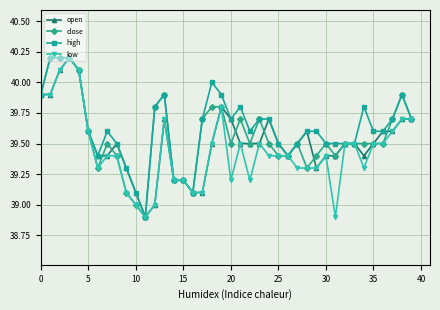

True or false: high has more than 1 points higher than both neighbors.

True